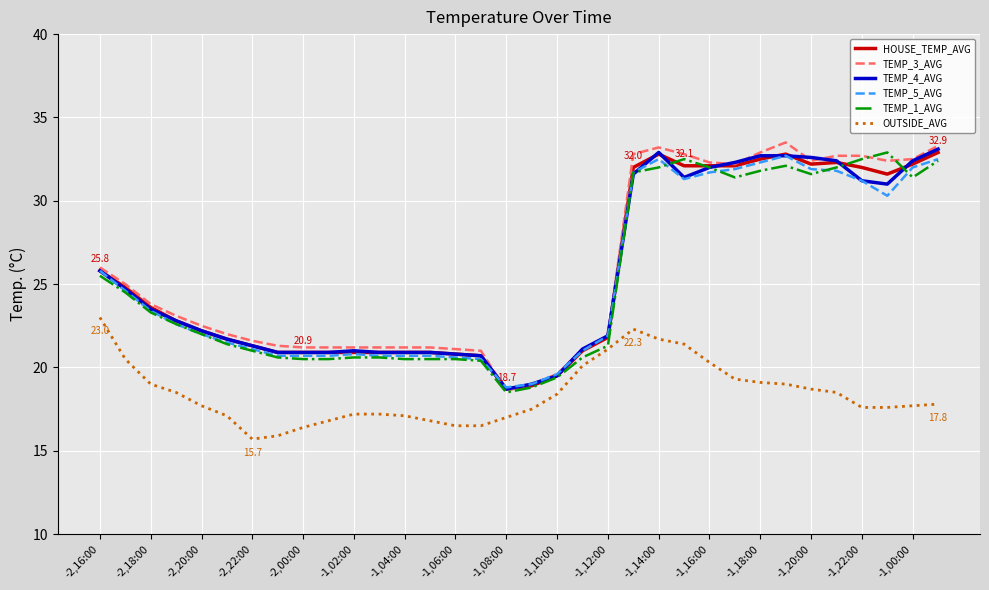

What is the minimum value shown in the chart?

15.7